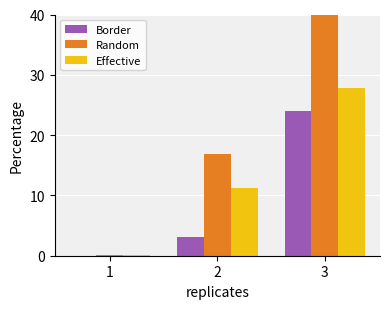

What is the difference between the Random values at 3 and 1?

39.9